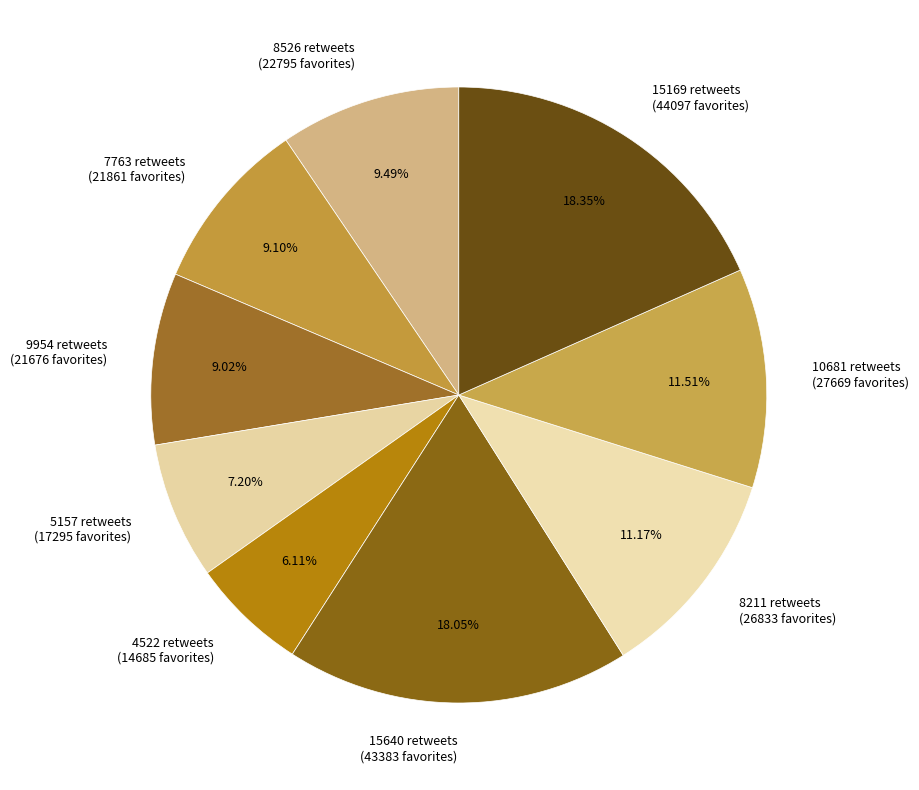

Between 8526 retweets (22795 favorites) and 15169 retweets (44097 favorites), which is larger?

15169 retweets (44097 favorites)